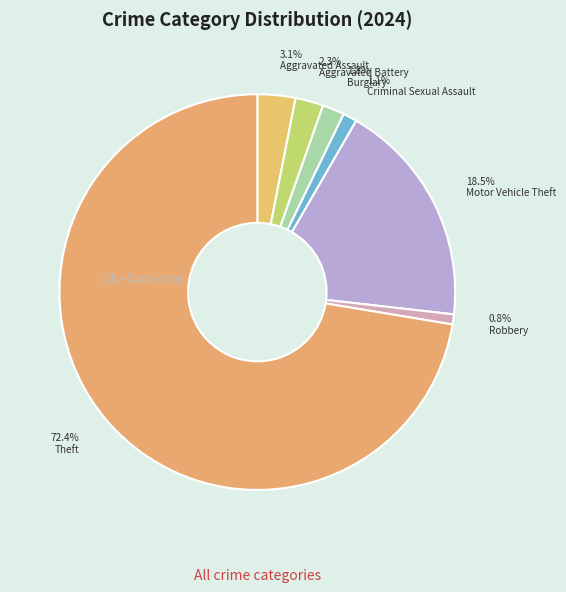

Rank the categories by value from lowest to highest.

Robbery, Criminal Sexual Assault, Burglary, Aggravated Battery, Aggravated Assault, Motor Vehicle Theft, Theft